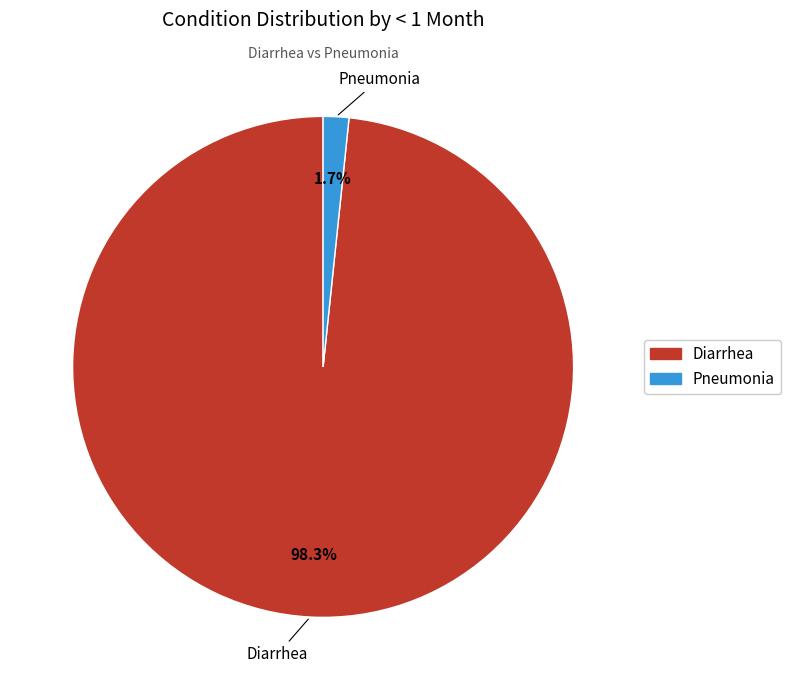

What is the smallest slice in the pie chart?

Pneumonia